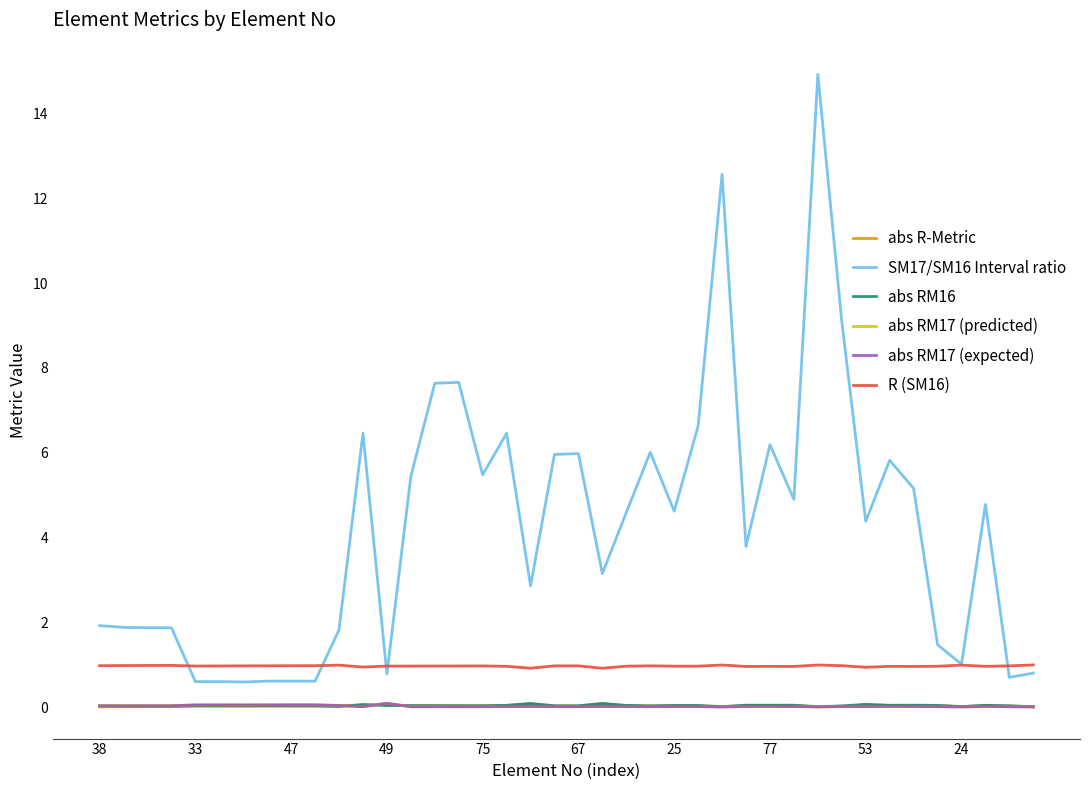

Which series has the largest total across all categories?

SM17/SM16 Interval ratio